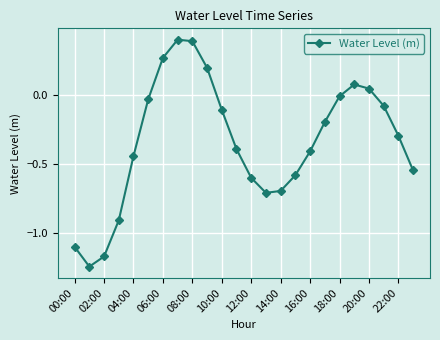

How many negative values are there?

18